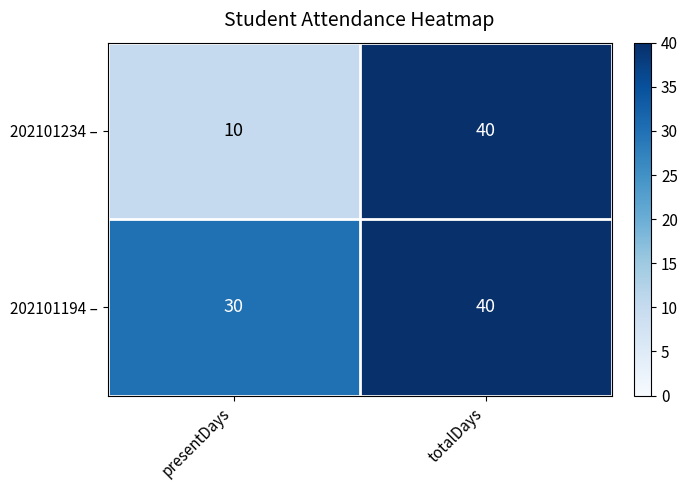

Where is 202101194 – nearest to the value 35?

presentDays